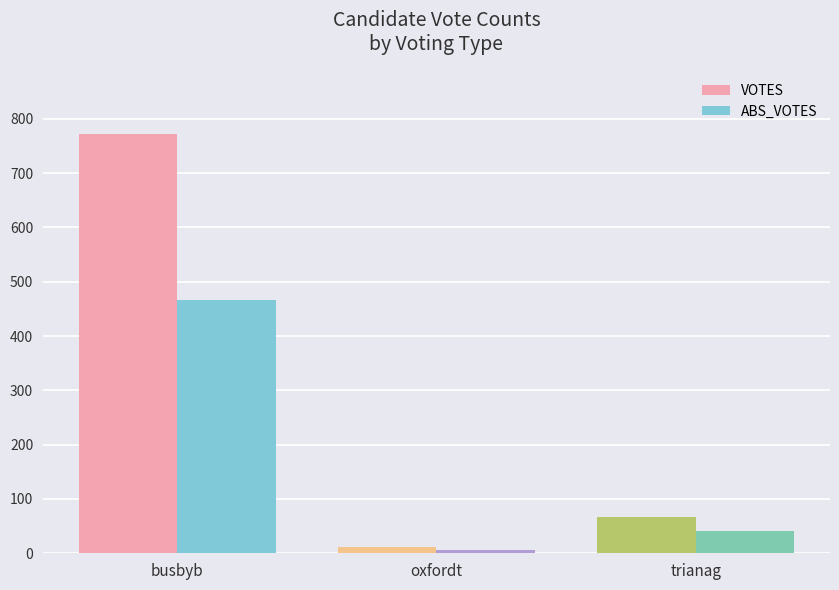

Which category has the lowest value across all series?

oxfordt